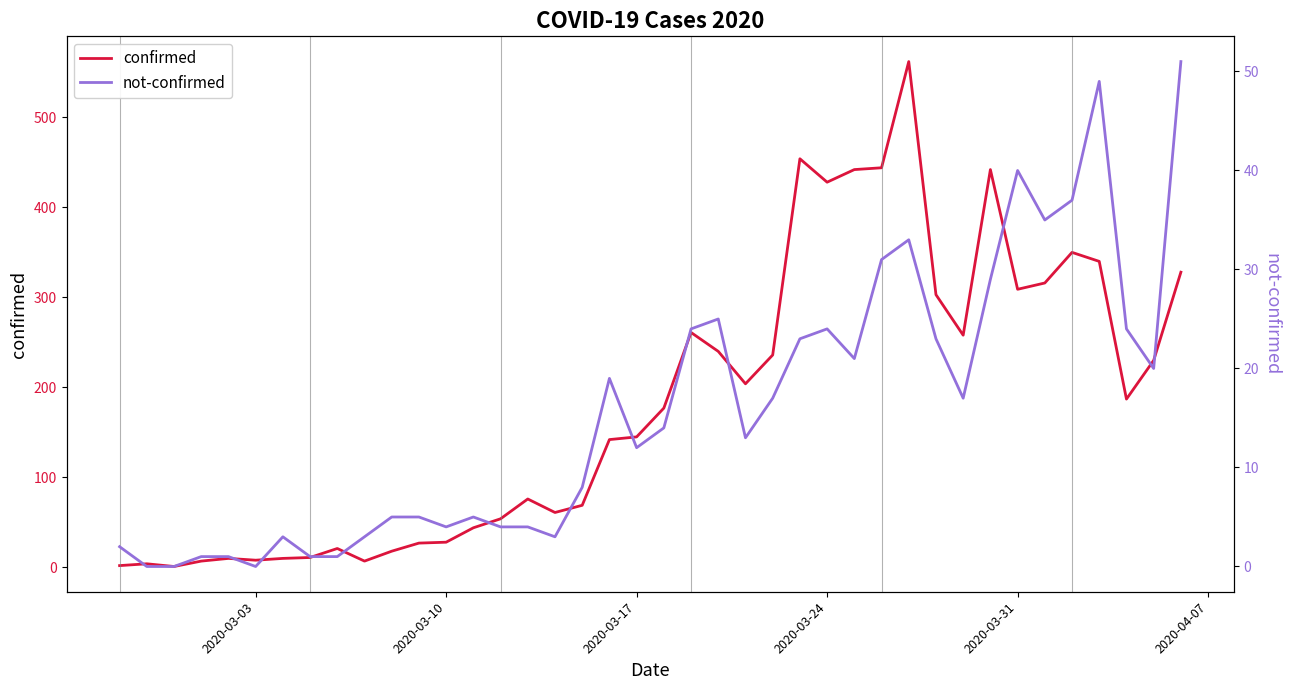

How many values in the not-confirmed series exceed 14?

19